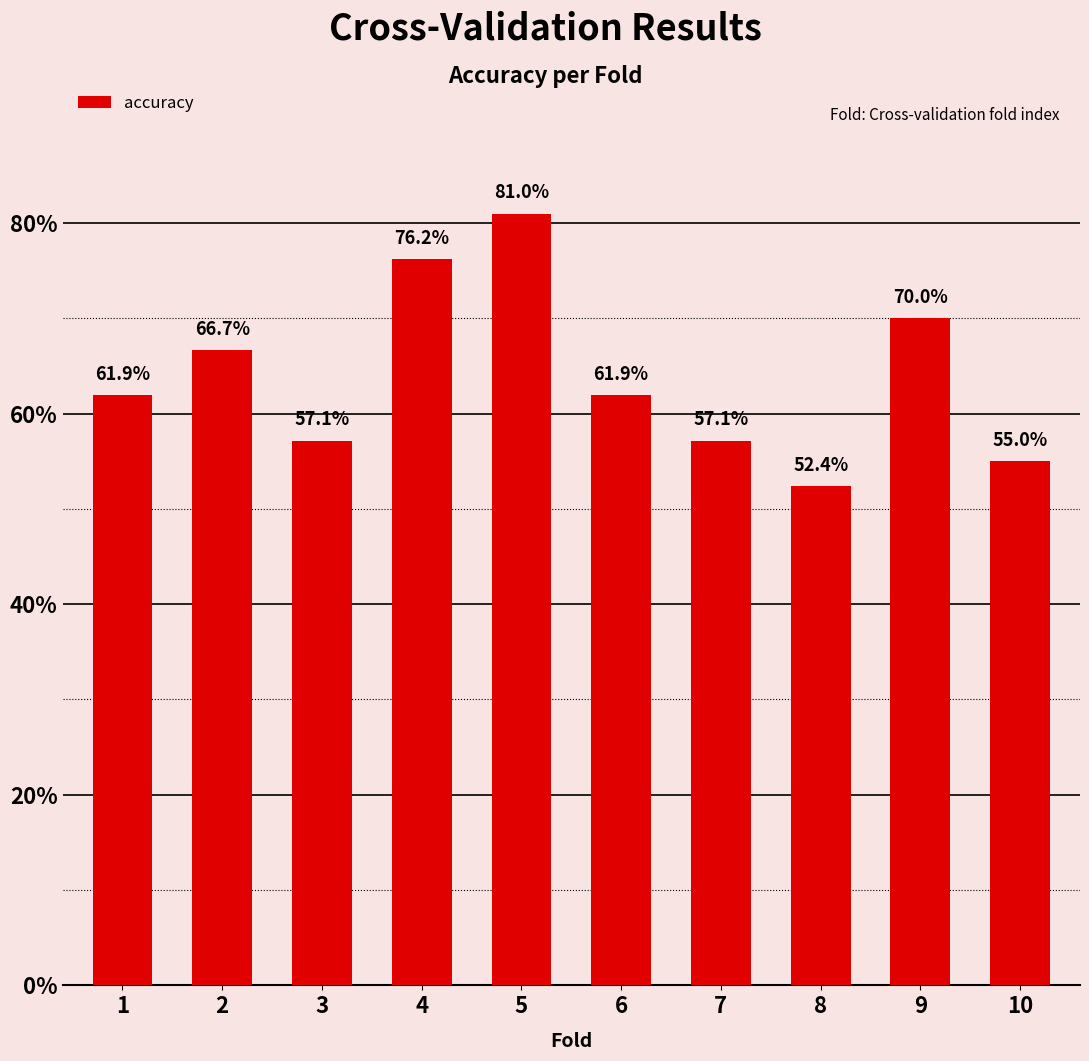

How many values are between 0 and 1?

10